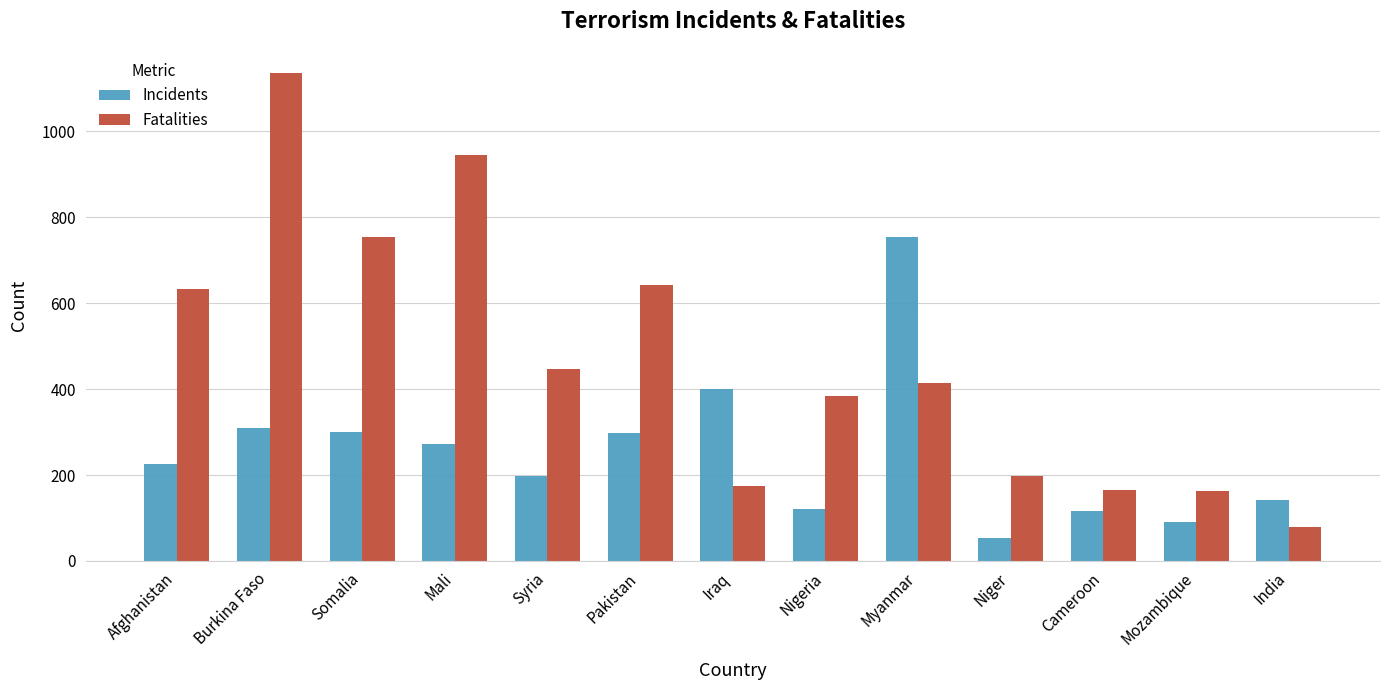

What is the maximum value shown in the chart?

1135